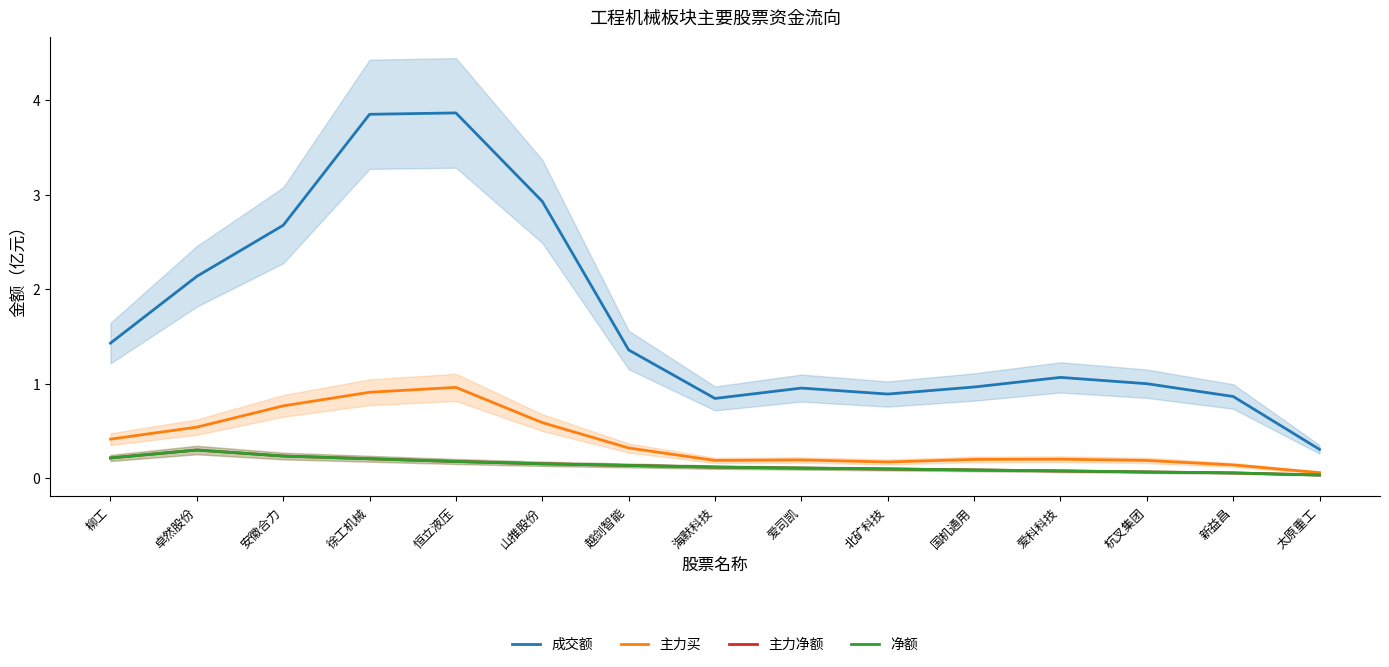

How many 净额 values are between 0 and 1?

15